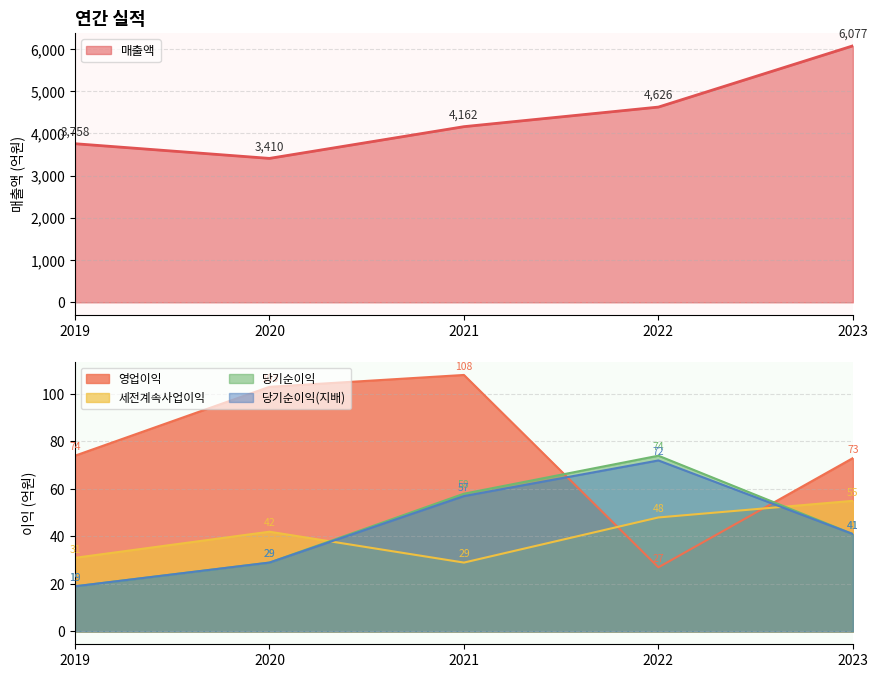

Rank the categories by 당기순이익 value from lowest to highest.

2019, 2020, 2023, 2021, 2022